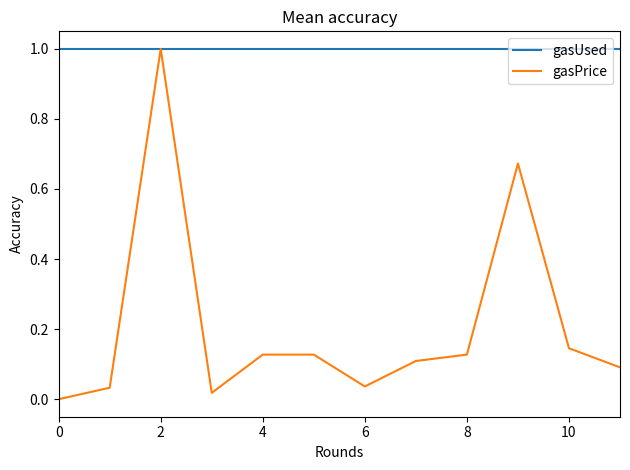

What is the sum of all gasUsed values?

12.0